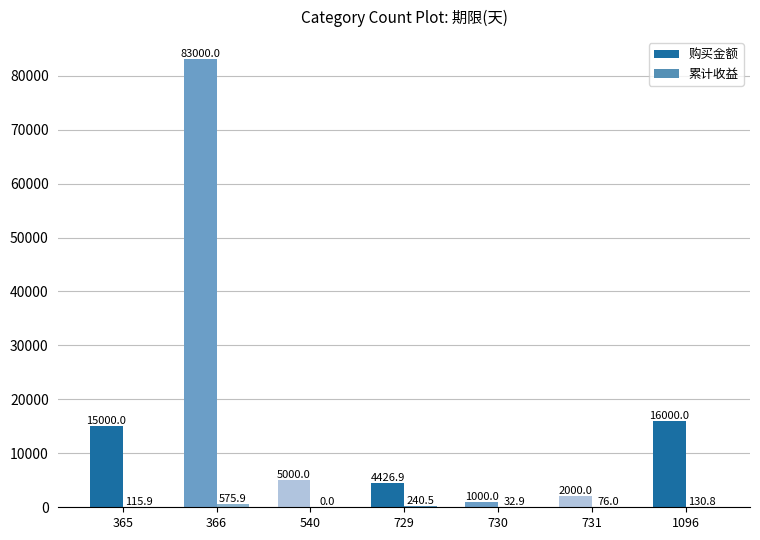

The value of 购买金额 at 1096 is 16000.0. True or false?

True